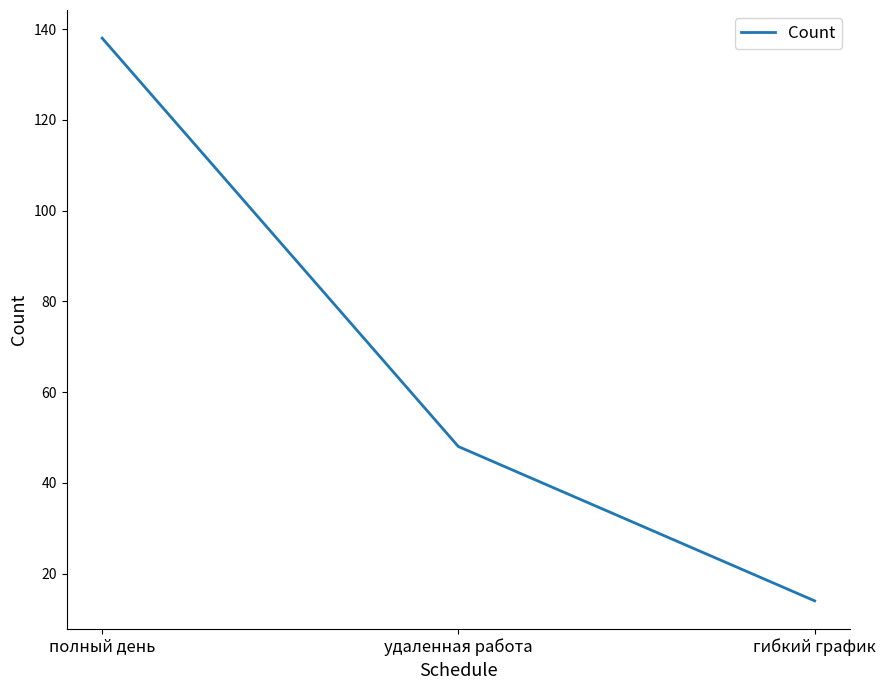

Count the values in the range 14 to 138.

3